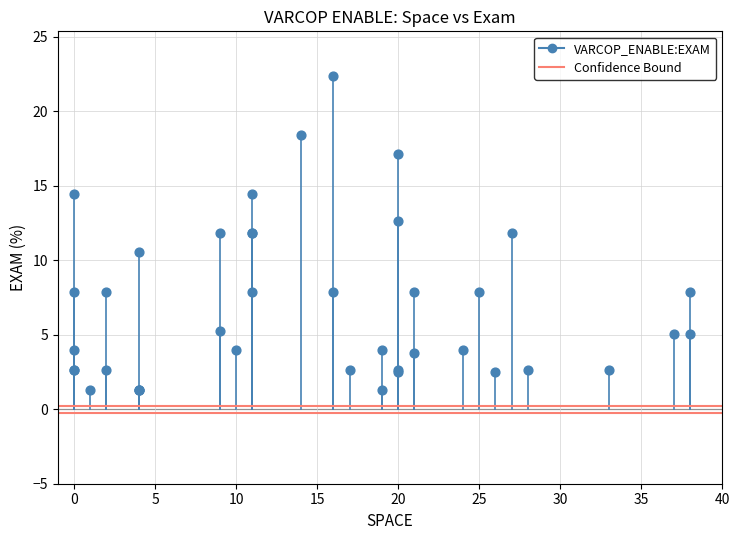

What Y value in the scatter plot is closest to 11?

10.5